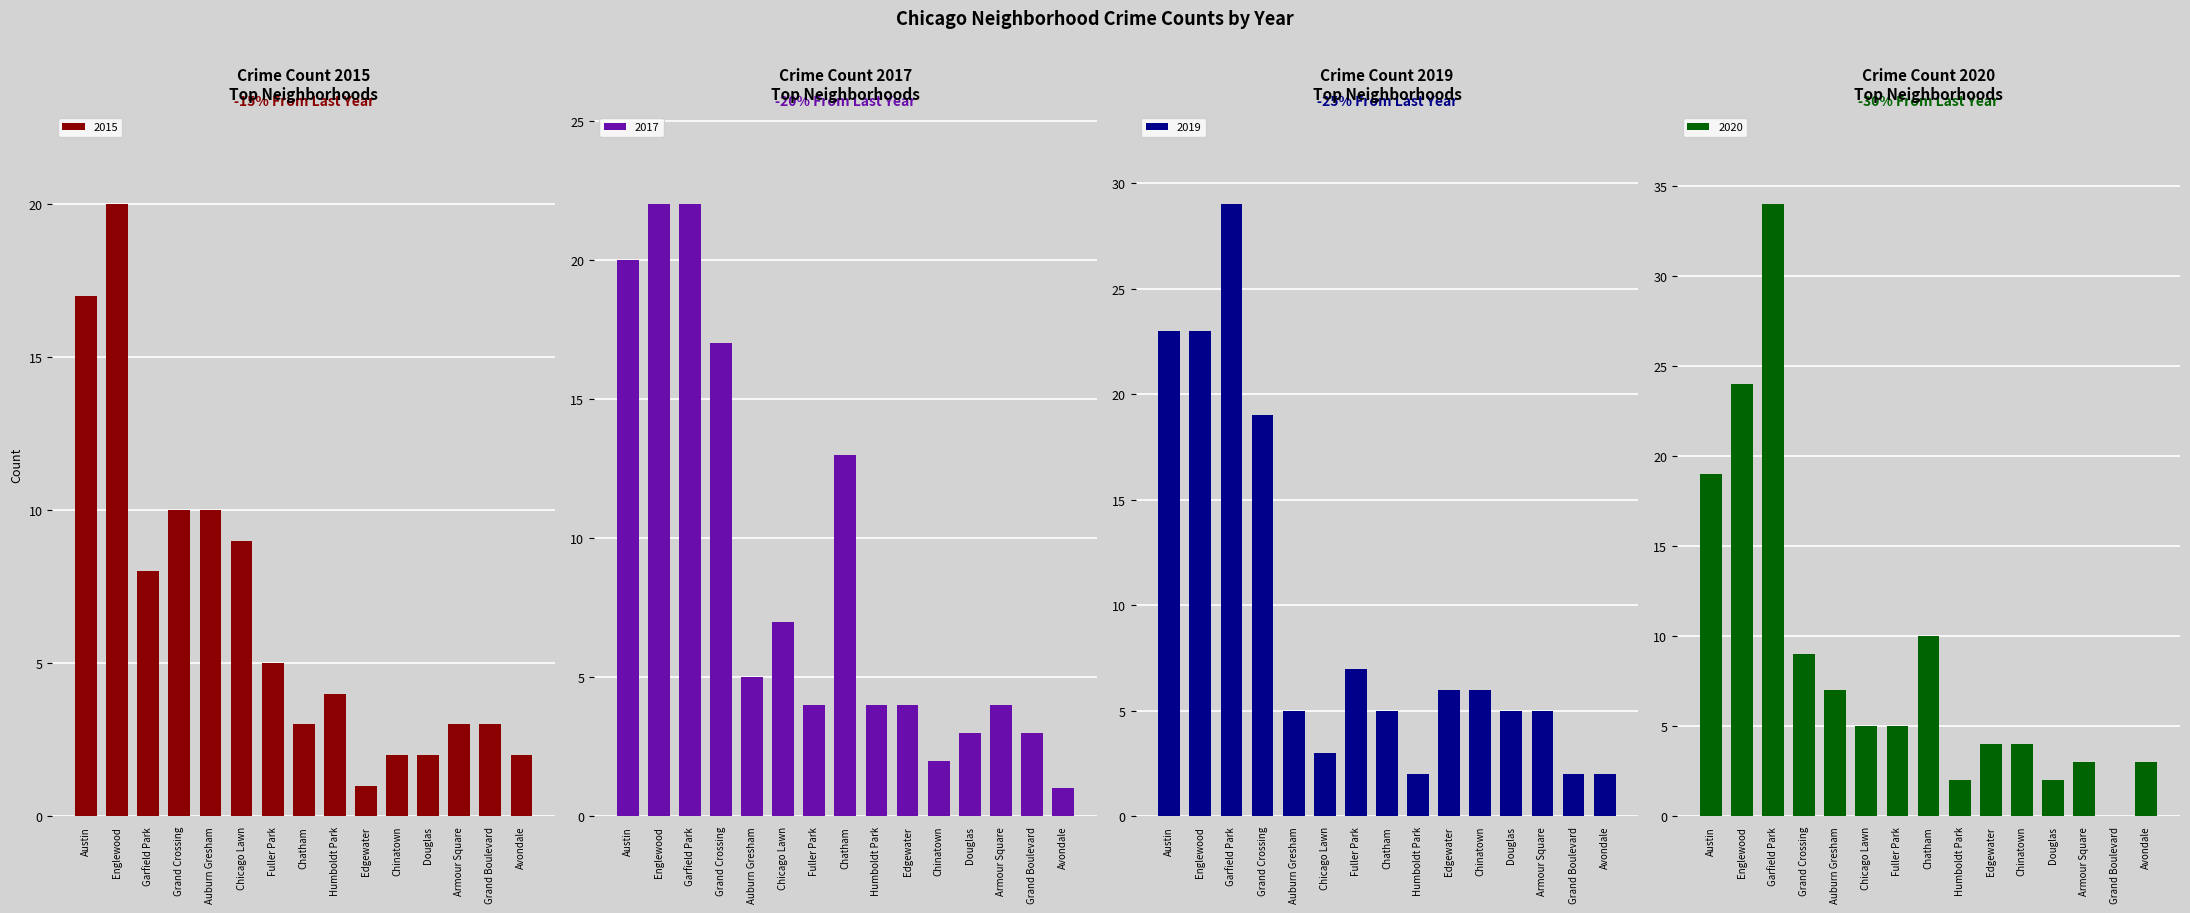

Is it true that 2015 equals 8 at Garfield Park?

True